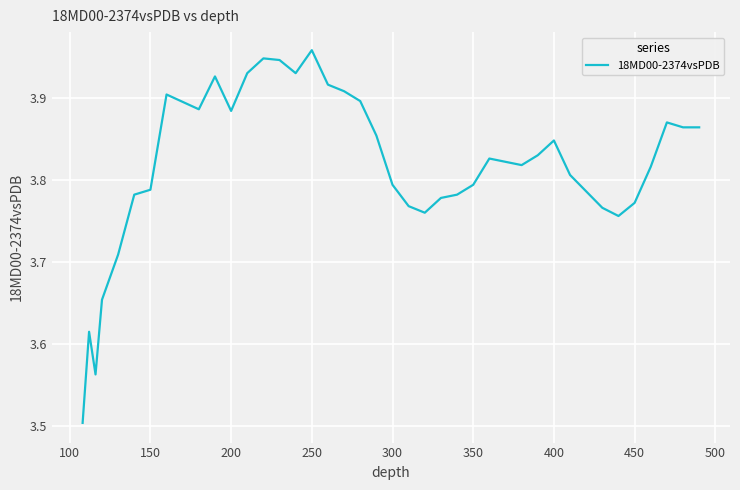

What is the minimum value shown in the chart?

3.5